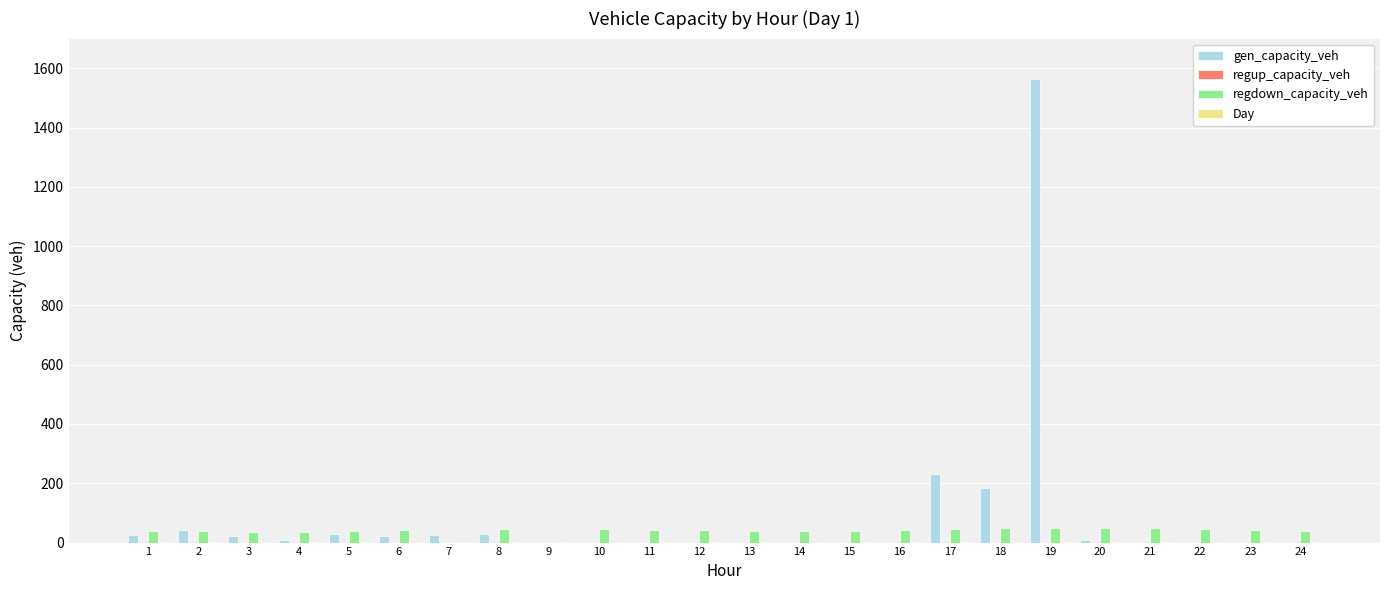

What is the maximum value shown in the chart?

1564.0